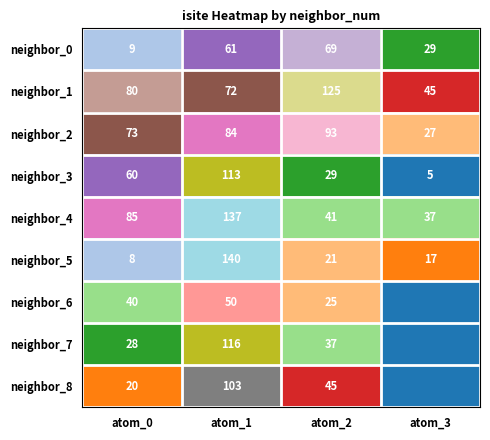

Which has a higher value, atom_0 or atom_3?

atom_3